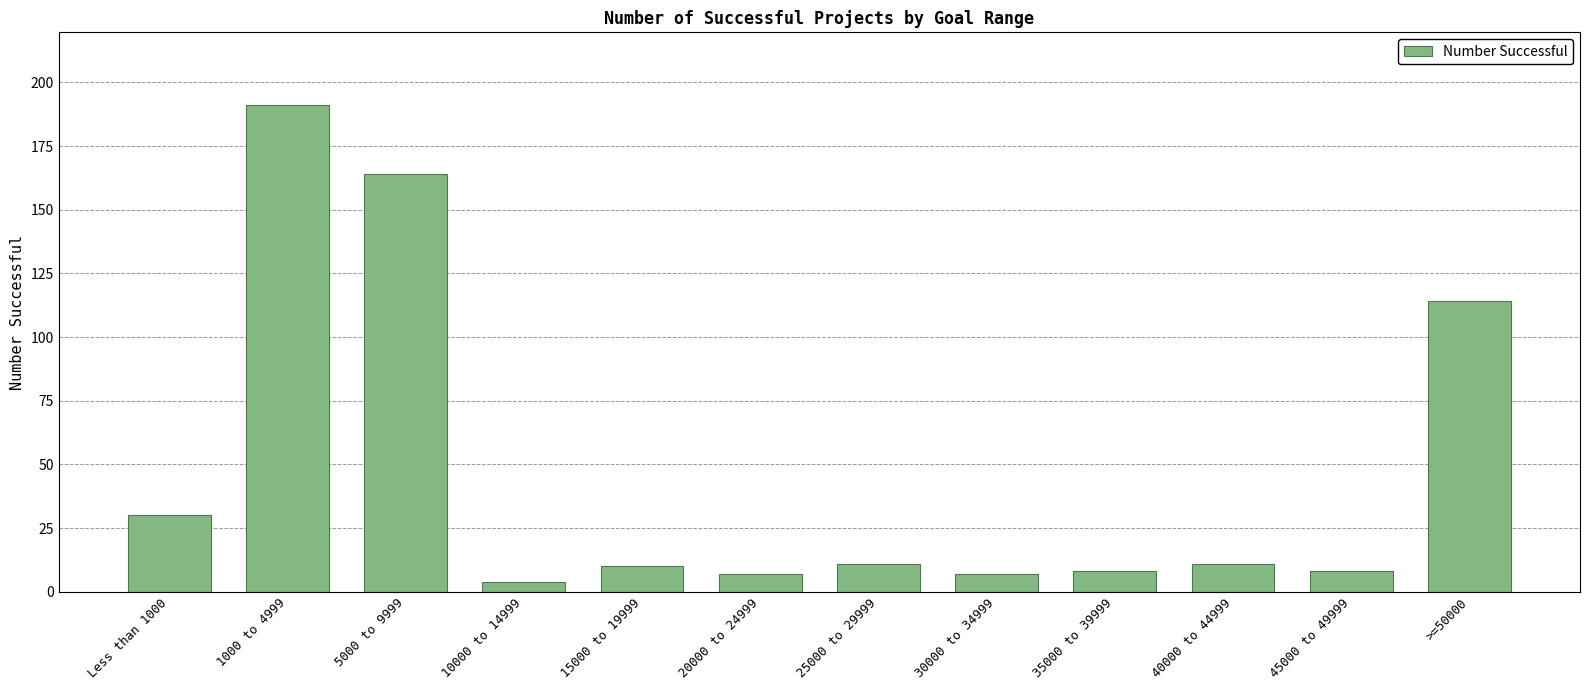

Reading left to right, list all the values displayed in this chart.

30	191	164	4	10	7	11	7	8	11	8	114